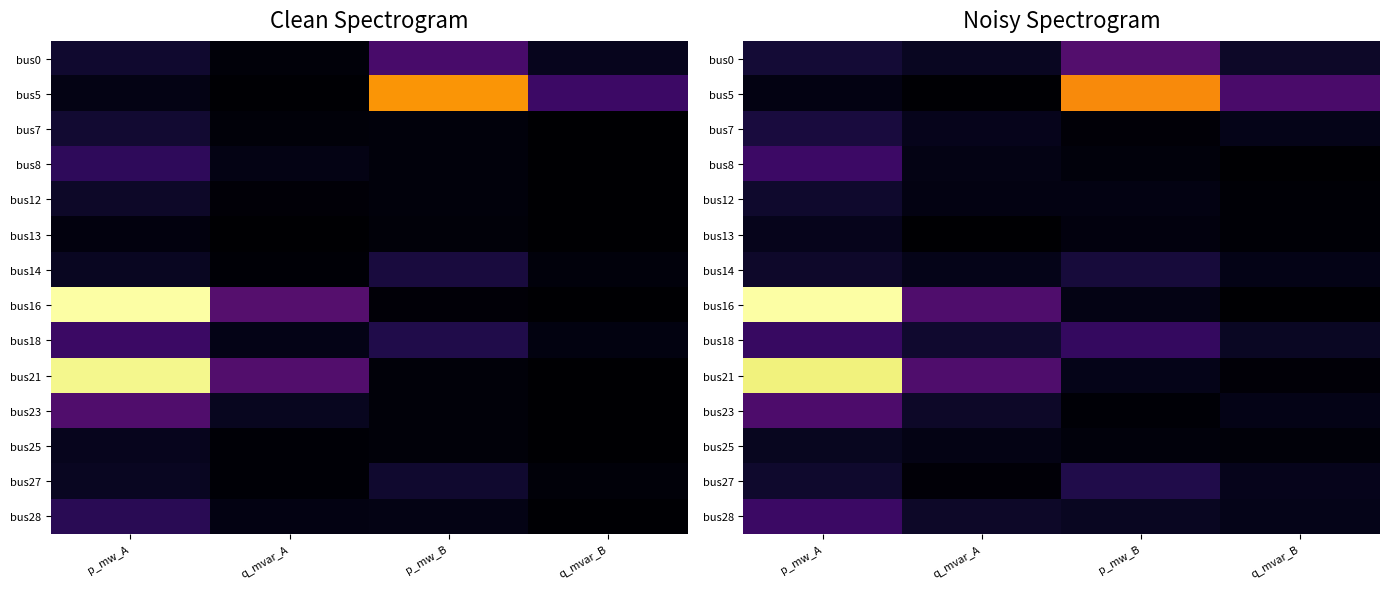

Which series has the widest spread of values?

bus16